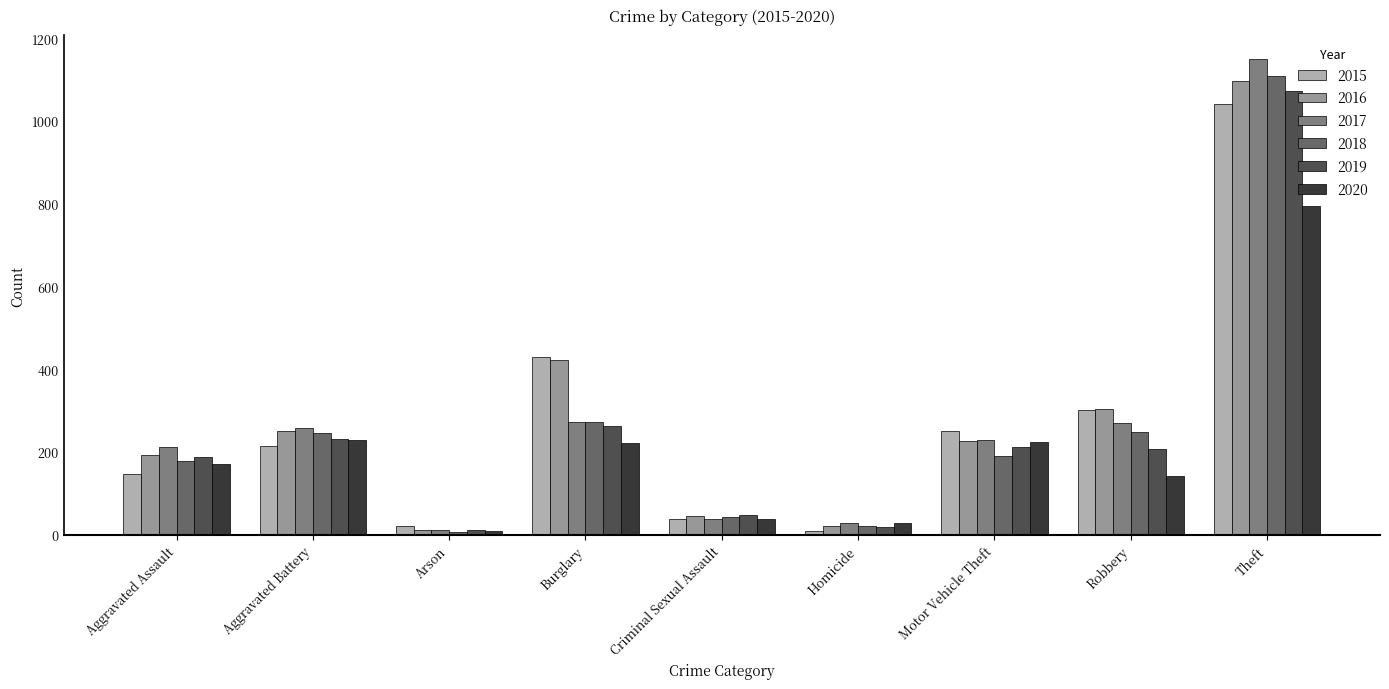

What is the spread (max minus min) of values at Theft?

356